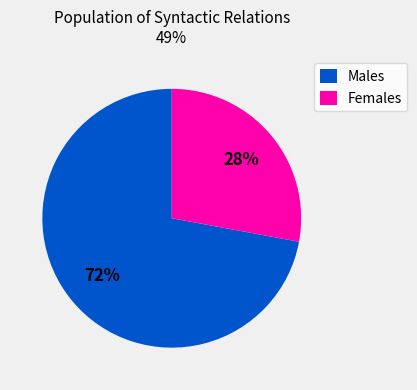

Which category has the smallest portion of the pie?

Females